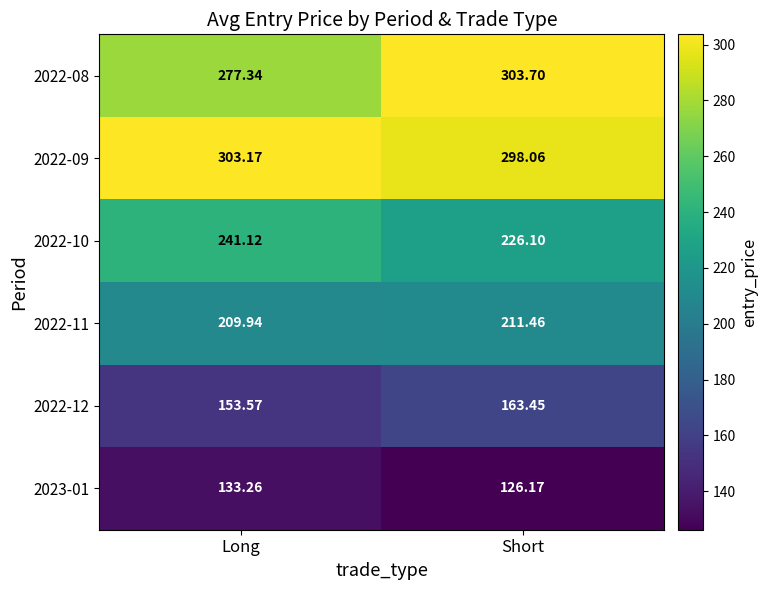

Which category has the lowest value in the 2022-10 series?

Short